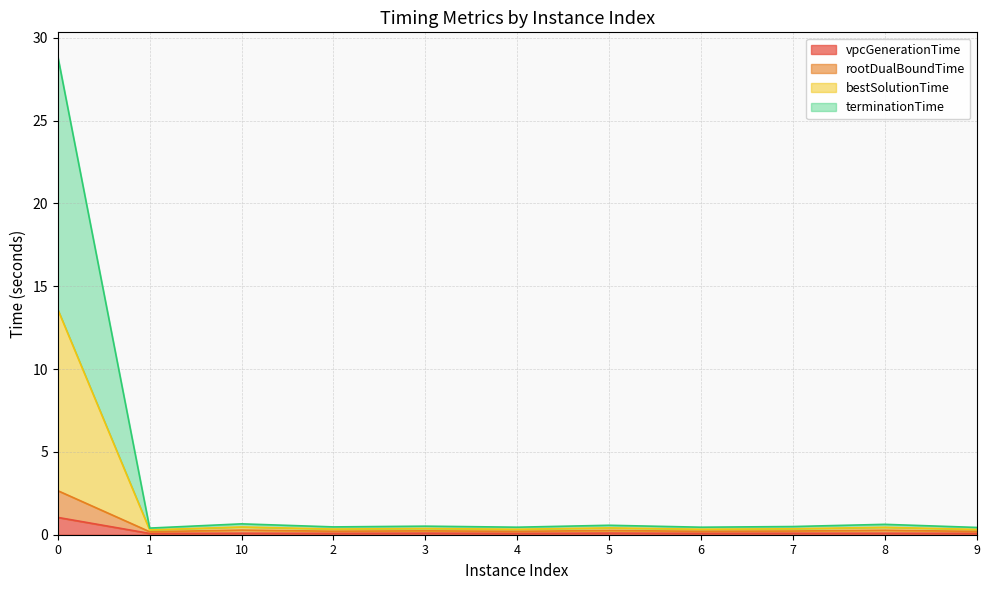

What is the maximum value for vpcGenerationTime?

1.0